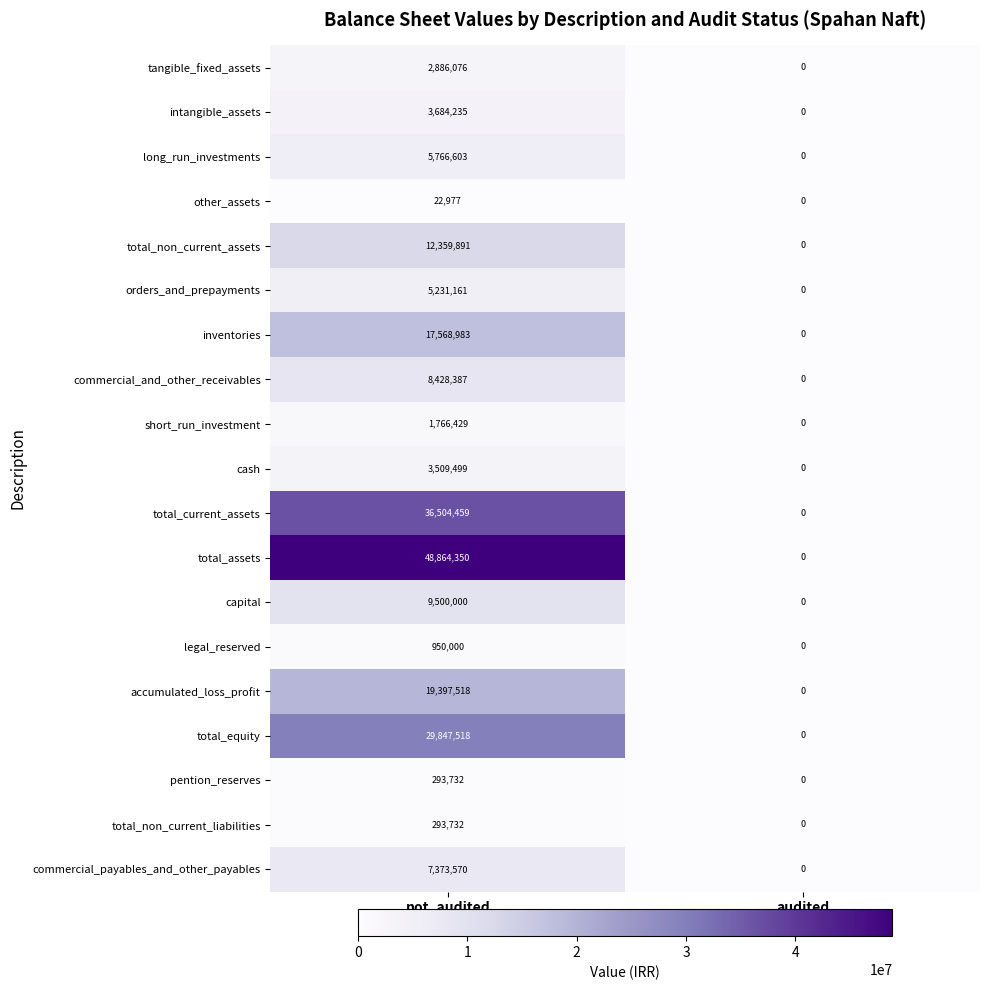

What is the average value of the inventories series?

8784492